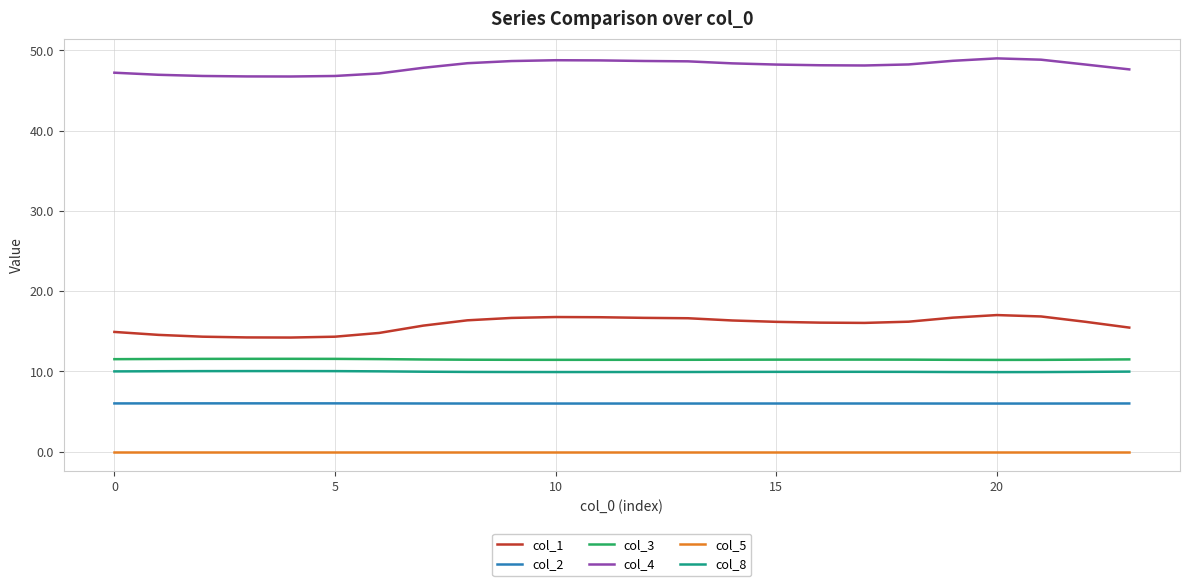

What is the maximum value for col_1?

17.0